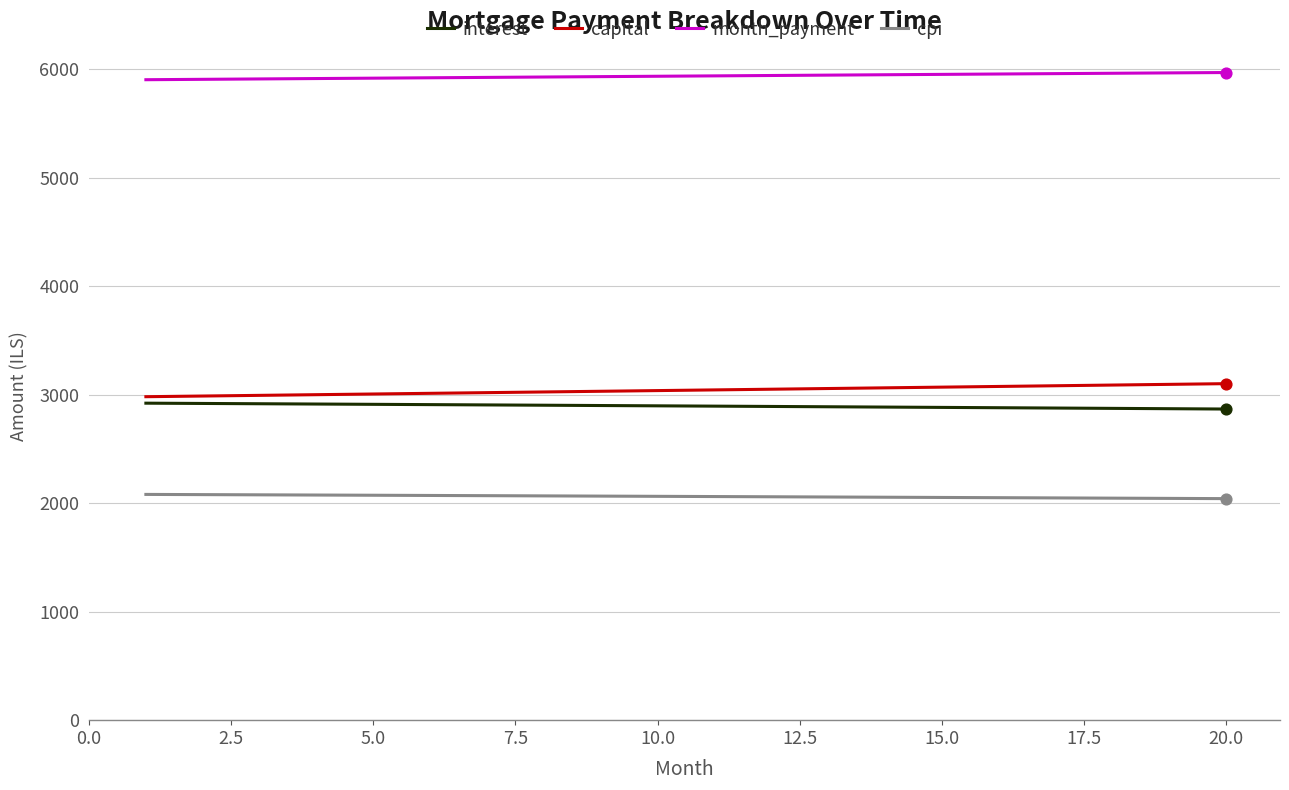

True or false: capital and cpi cross at least once.

False